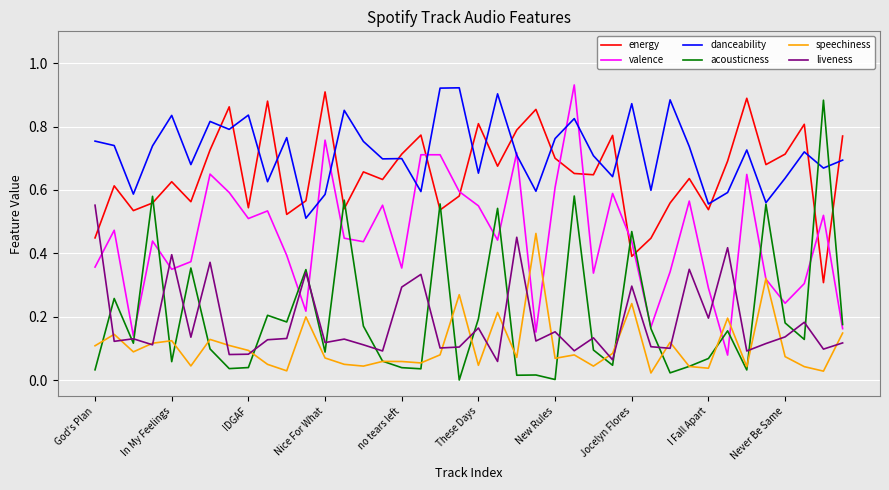

Which series has the largest total across all categories?

danceability